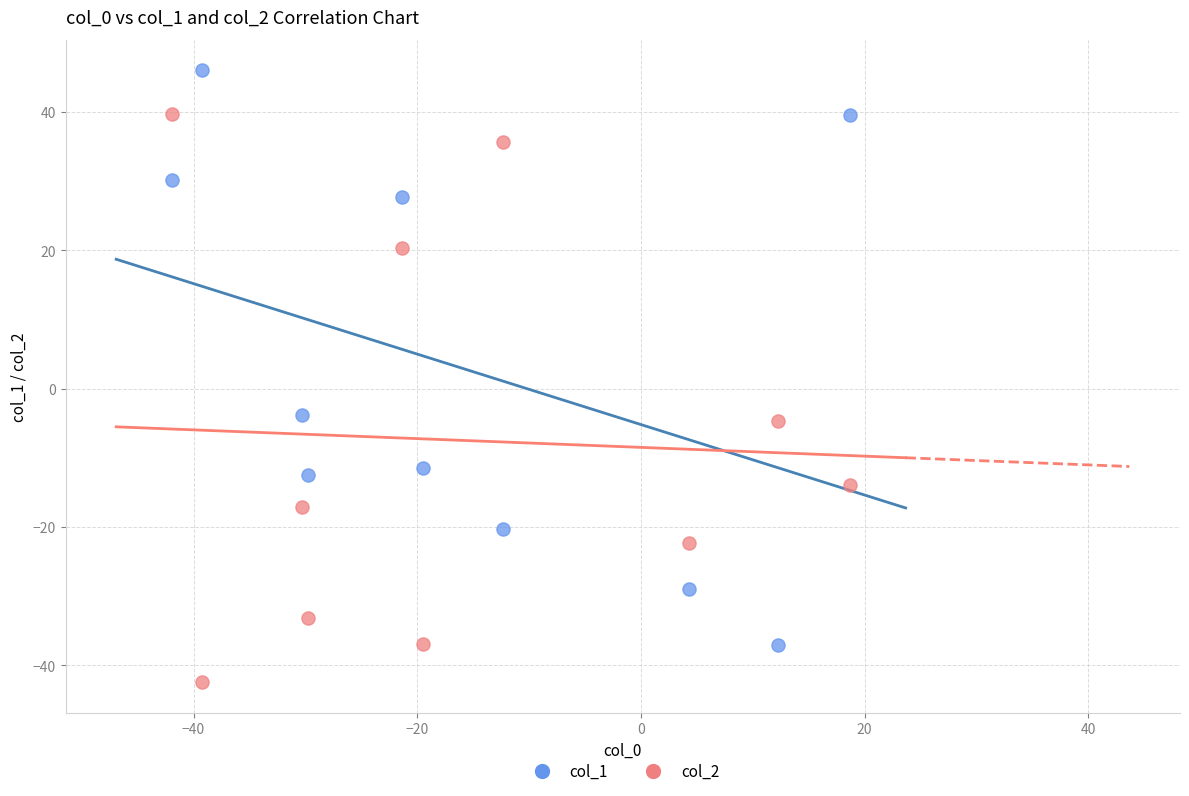

Which series contains the highest Y value?

col_1